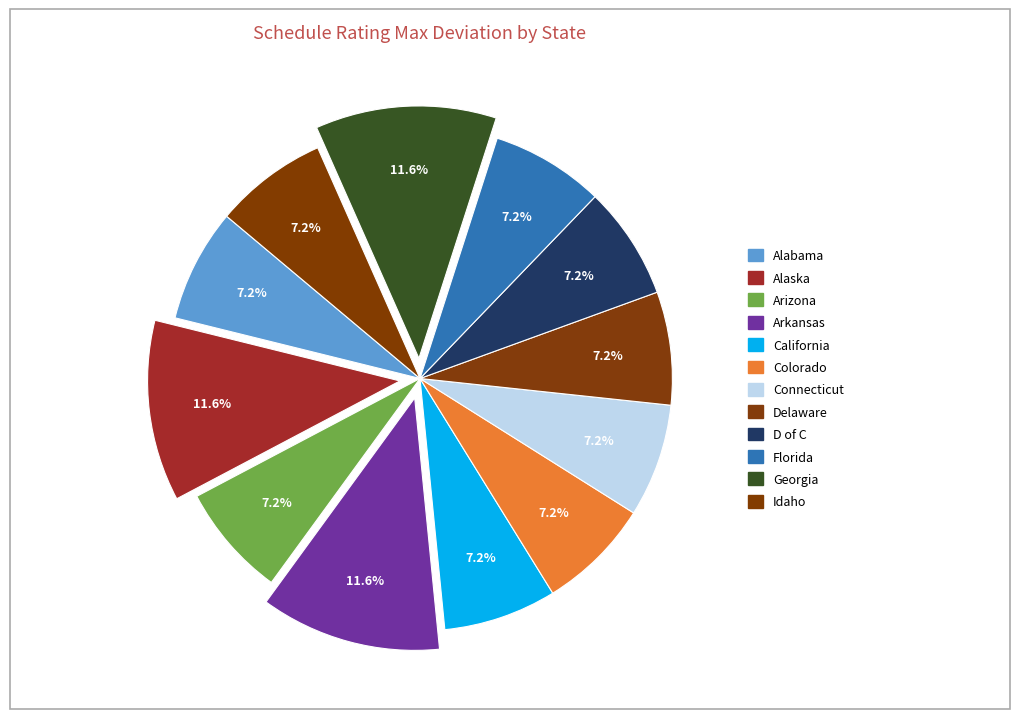

How many slices are in this pie chart?

12